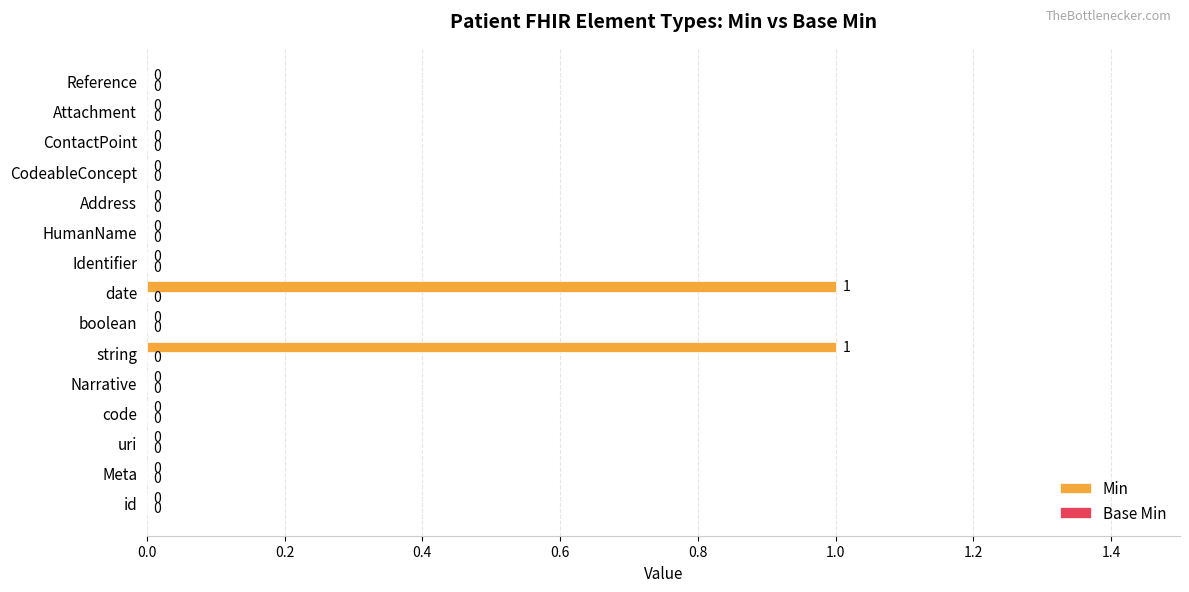

The chart shows a value of 0 at id. True or false?

True